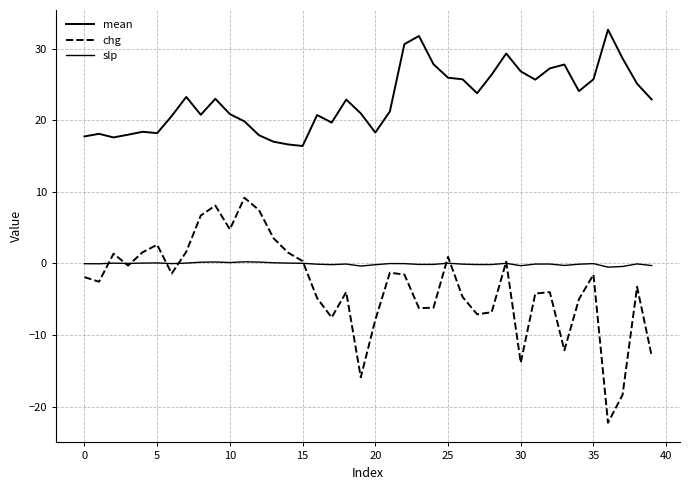

How many series are shown in this chart?

3